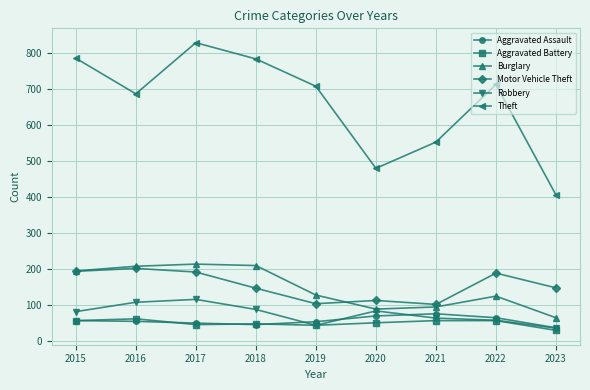

Is it true that Motor Vehicle Theft equals 55 at 2016?

False